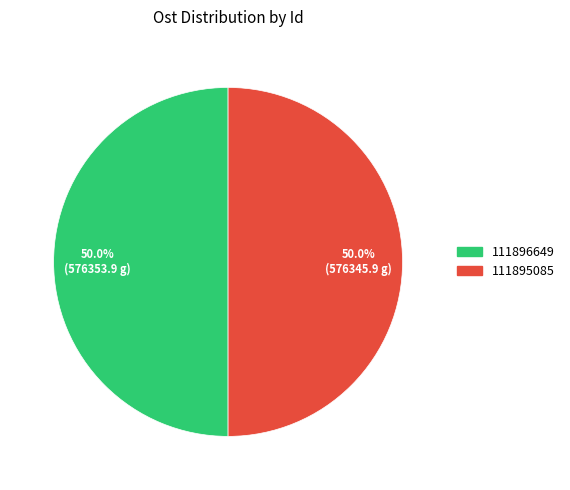

How many slices are in this pie chart?

2